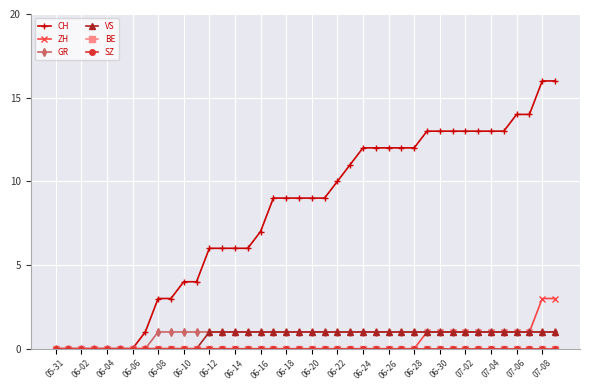

True or false: CH and BE cross at least once.

False